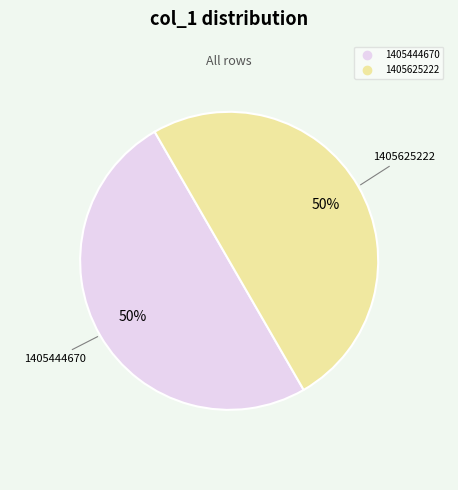

To the nearest percent, what is the average slice percentage?

50%